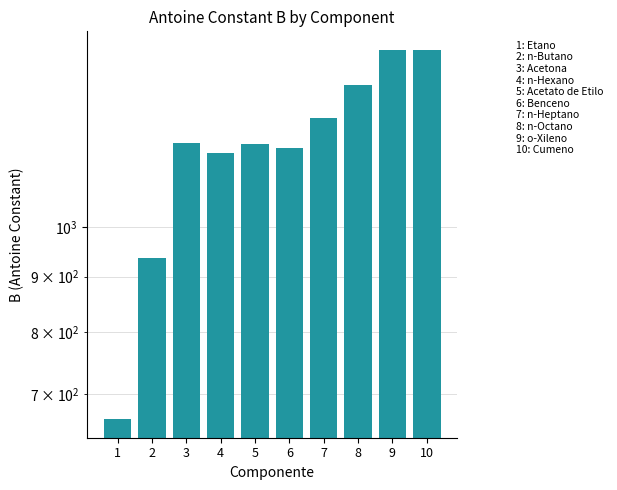

Which has a higher value, 8 or 10?

10